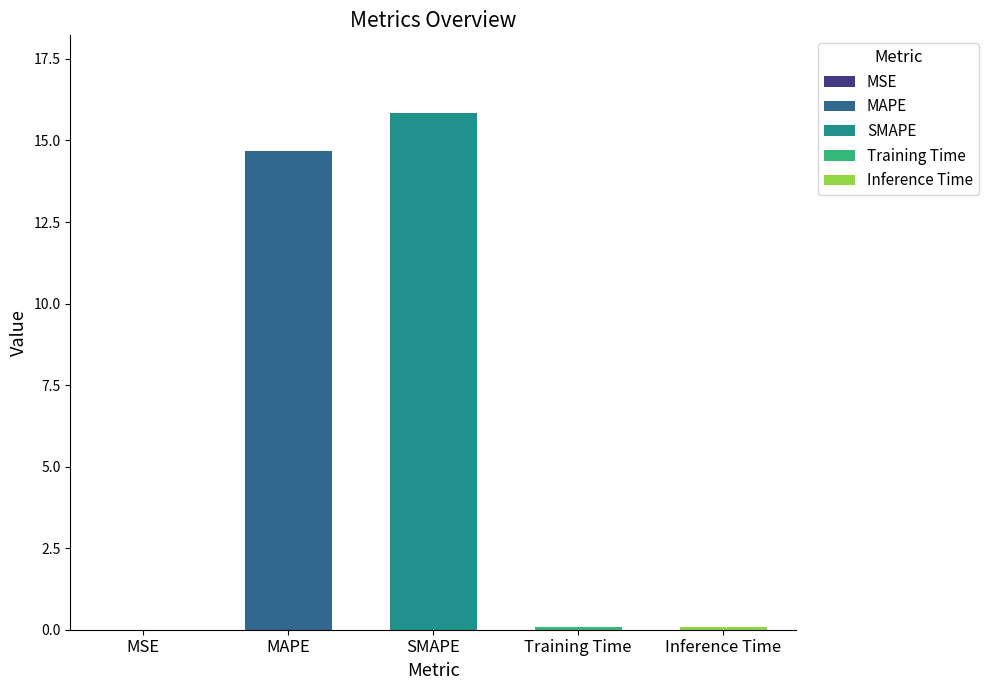

True or false: the data shows 0.1 at Training Time.

True